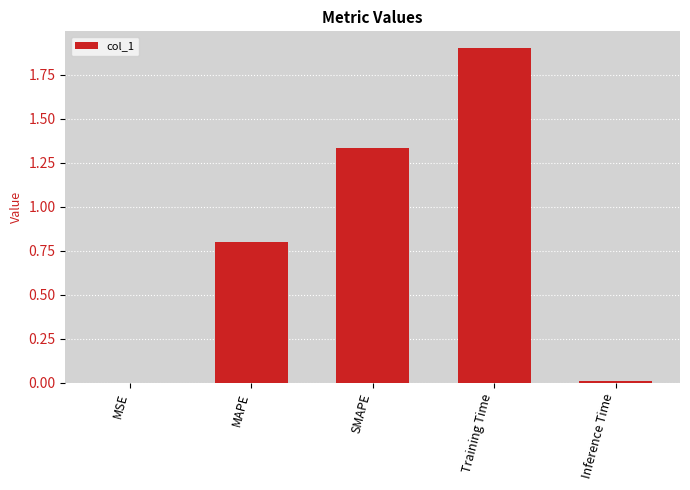

What is the sum of all values?

4.0